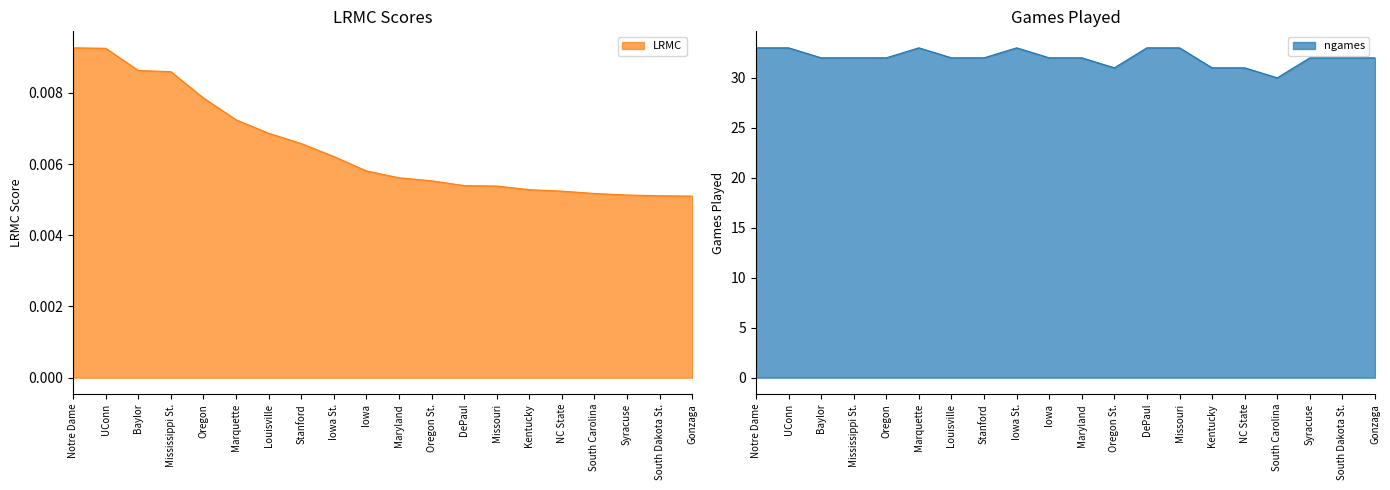

Rank the series by their average value, from highest to lowest.

ngames, LRMC